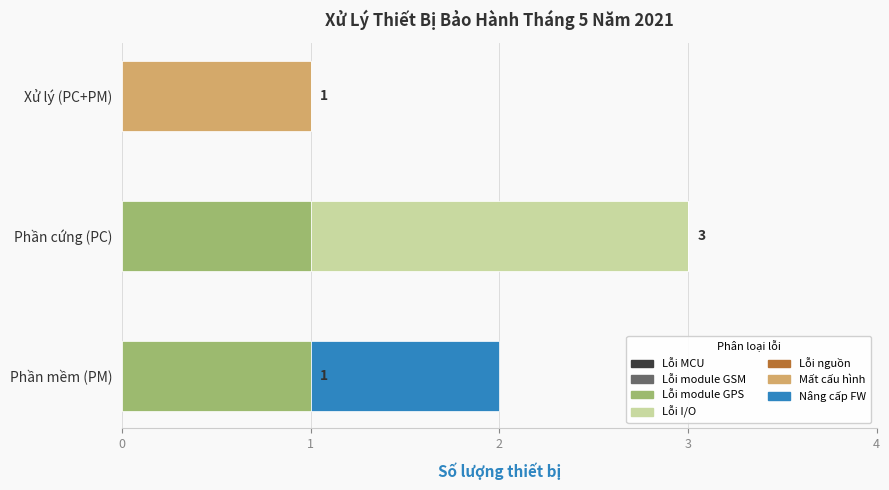

What is the total value across all series at Phần cứng (PC)?

3